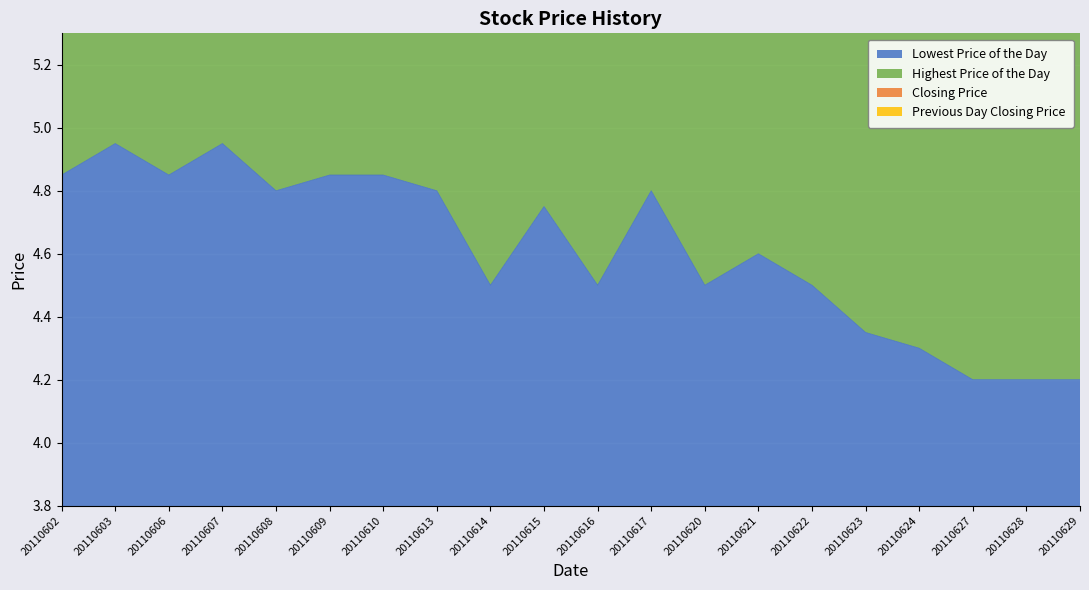

In Closing Price, how many points are higher than both neighbors (excluding endpoints)?

6